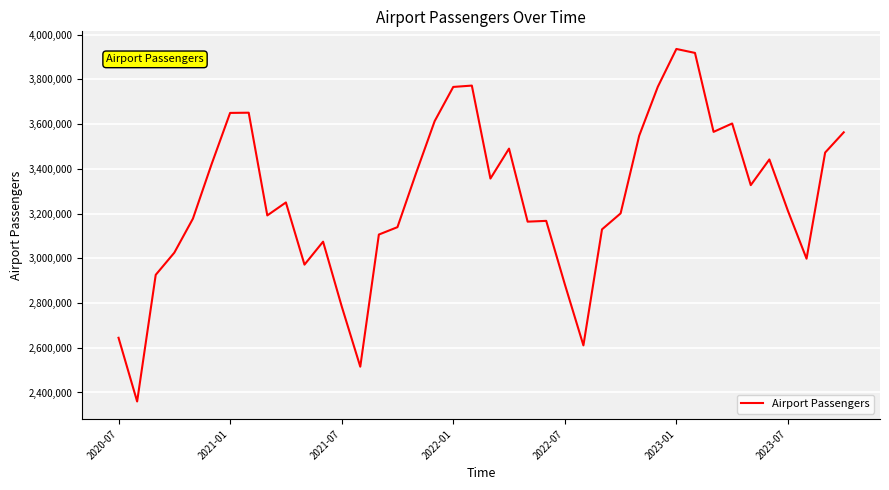

What is the minimum value shown in the chart?

2359800